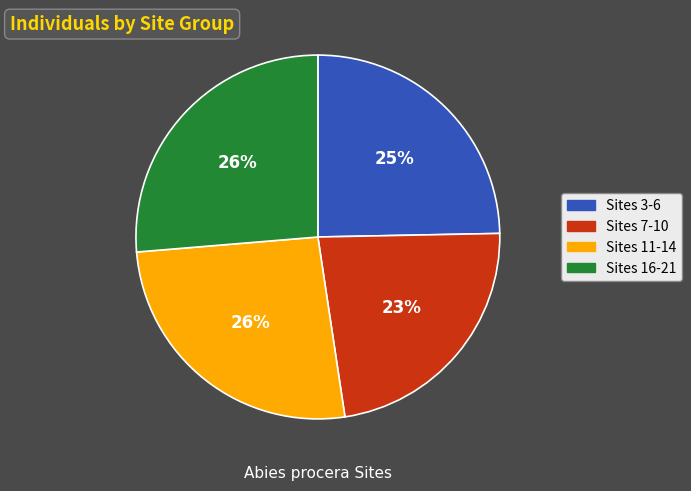

How many segments does this pie chart have?

4